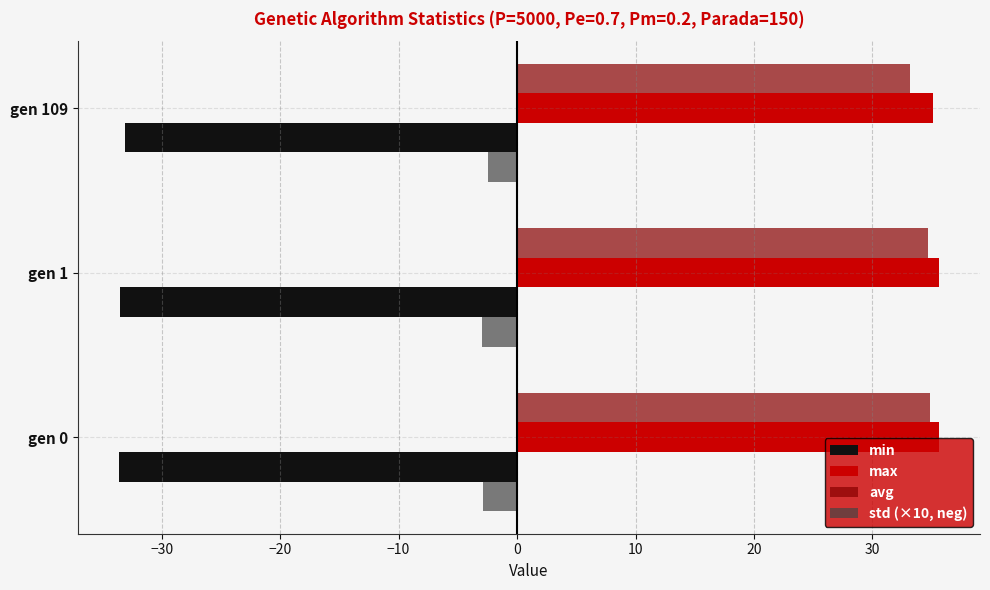

What is the highest value of the avg series?

34.9